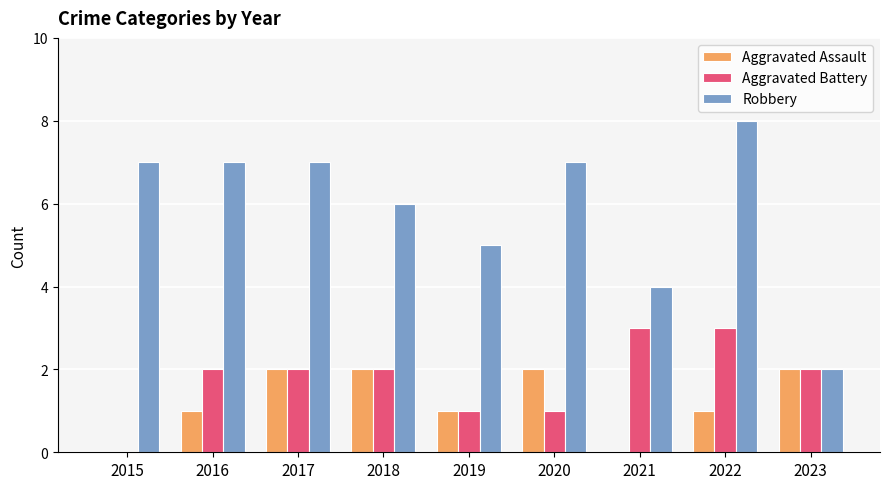

Is it true that Robbery equals 2 at 2021?

False